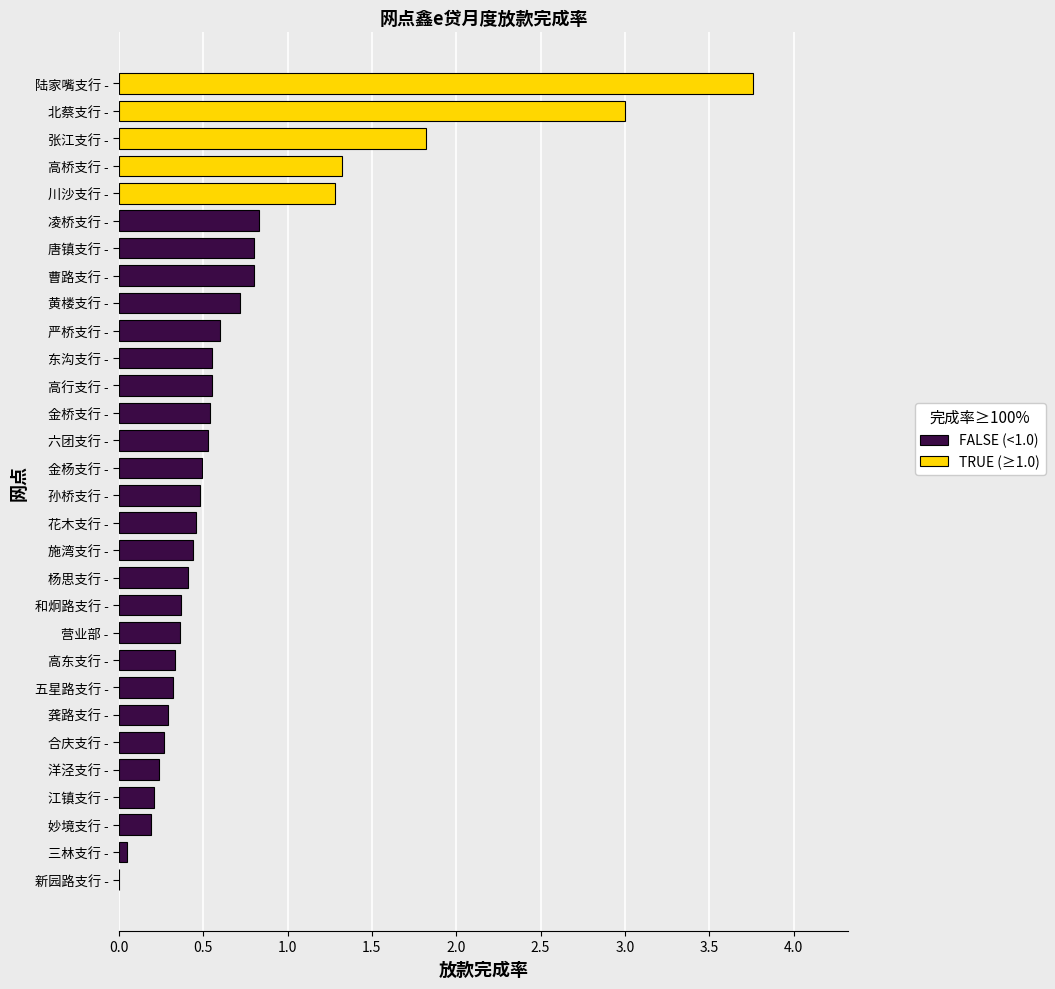

How many series are shown in this chart?

1